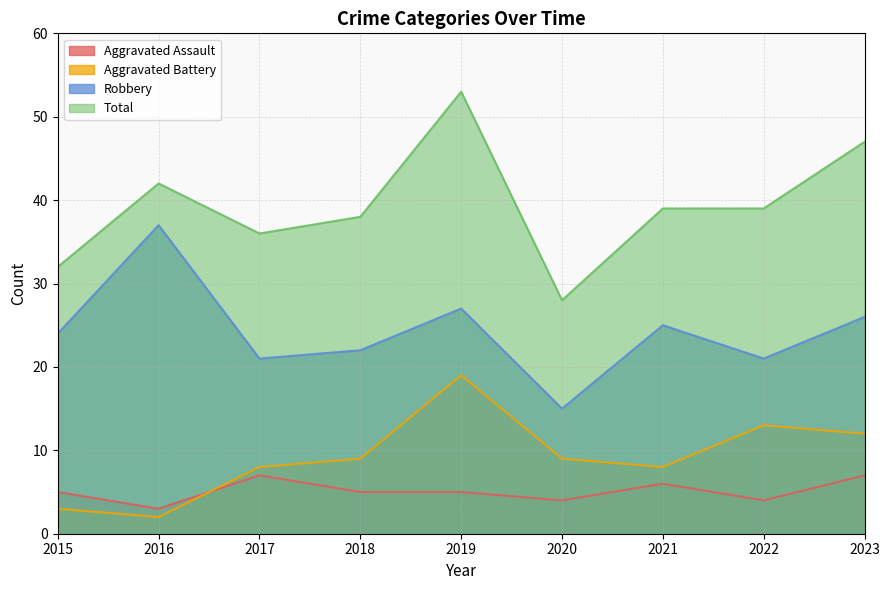

Does the chart have visible grid lines?

Yes